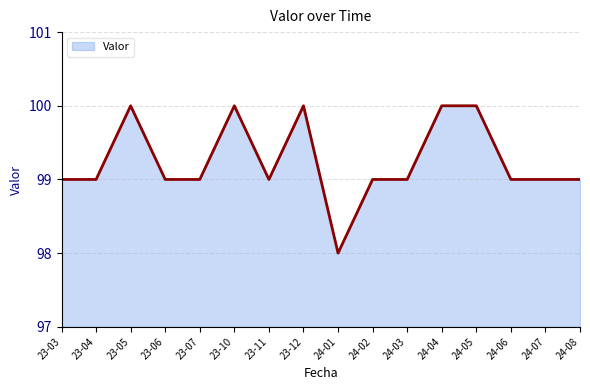

Which has a higher value, 23-05 or 24-08?

23-05